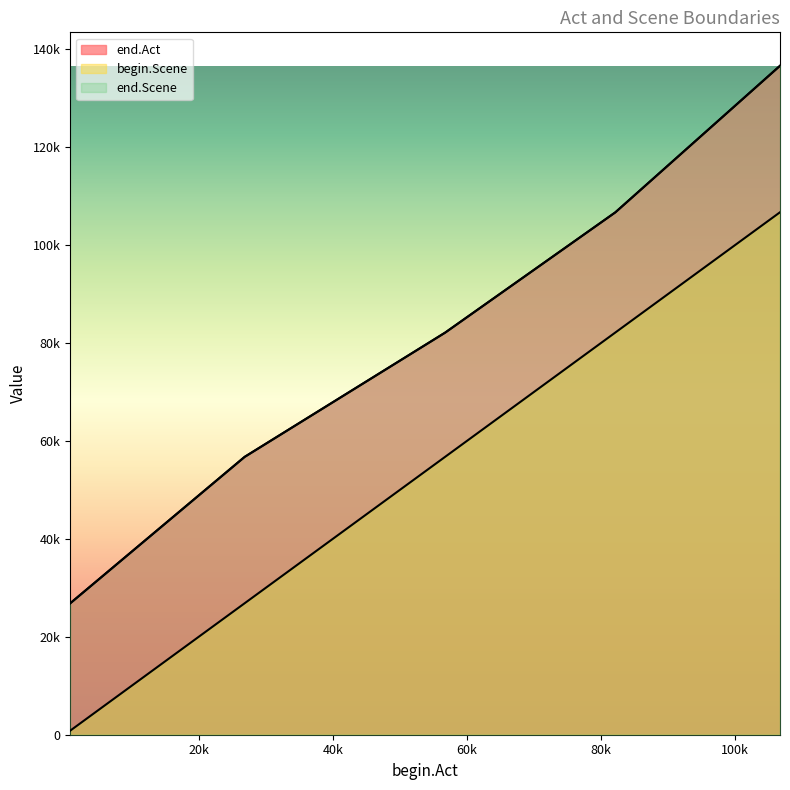

Reading right to left, extract all data points from this chart.

end.Act: 106698=136614	82138=106684	56757=82124	26846=56743	821=26832
begin.Scene: 106698=106698	82138=82138	56757=56757	26846=26846	821=821
end.Scene: 106698=136614	82138=106684	56757=82124	26846=56743	821=26832